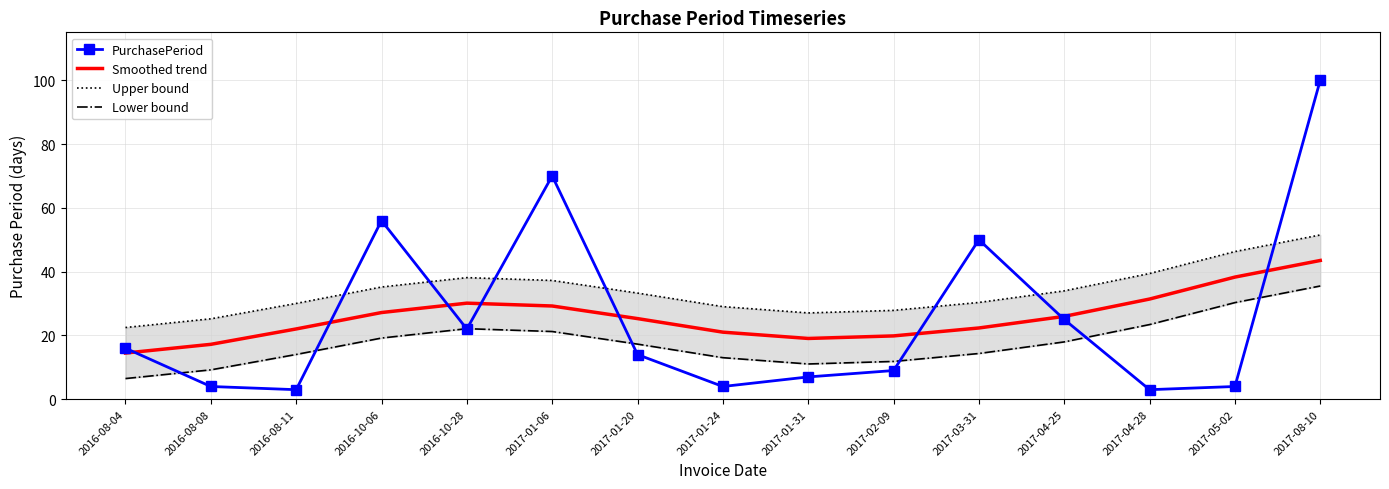

What is the label of the 11th point from the left?

2017-03-31